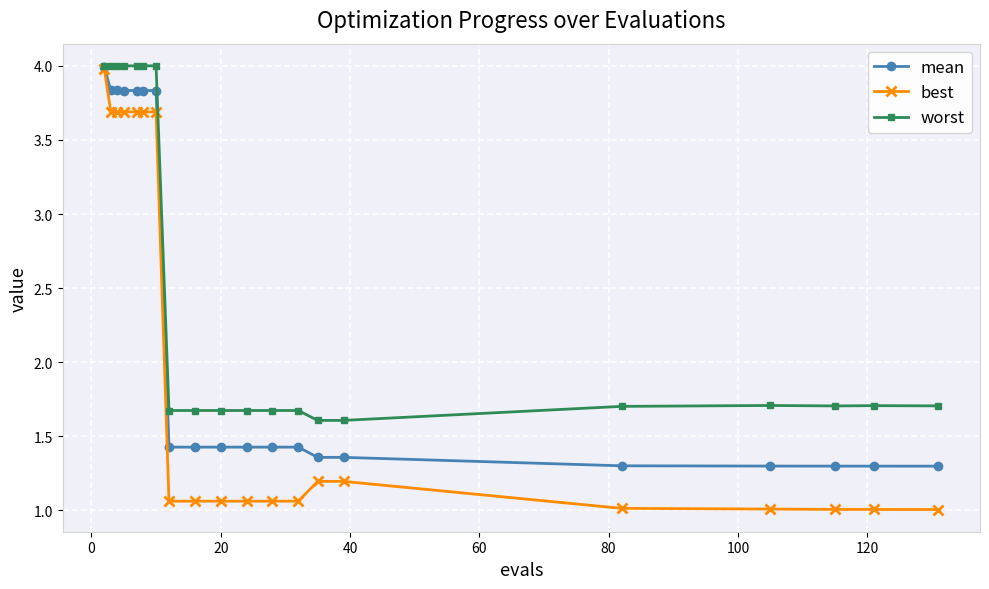

How many distinct data groups are displayed?

3